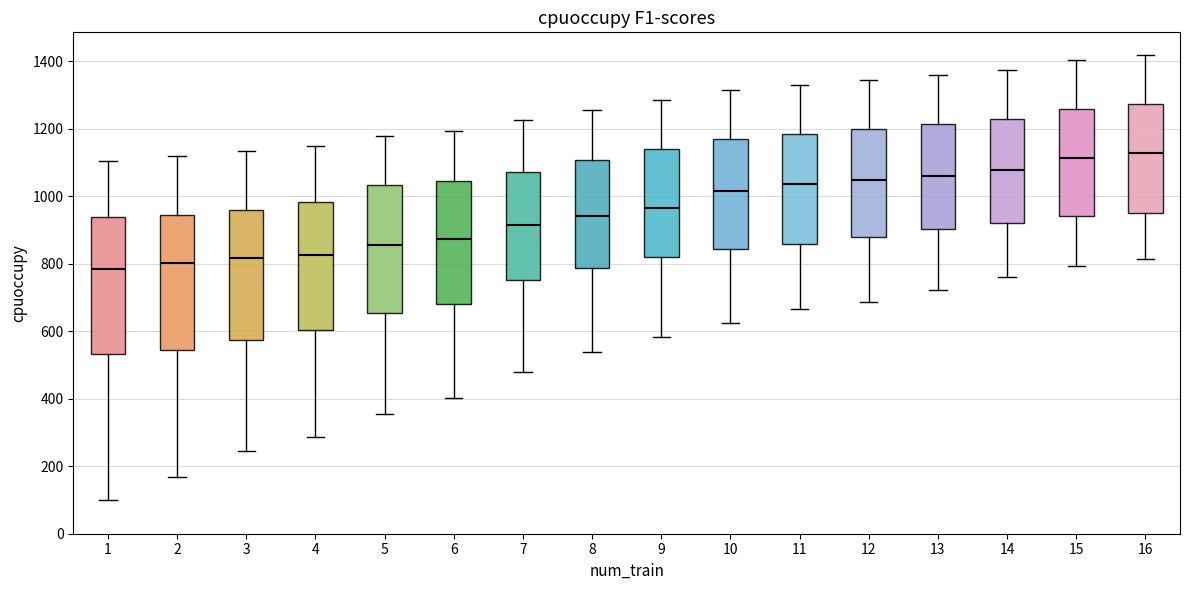

Which box has the lowest median line?

1